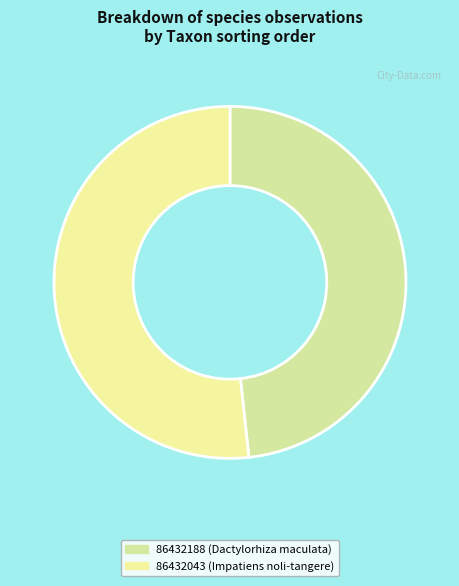

Is it true that 86432188 is 48% of the pie?

True